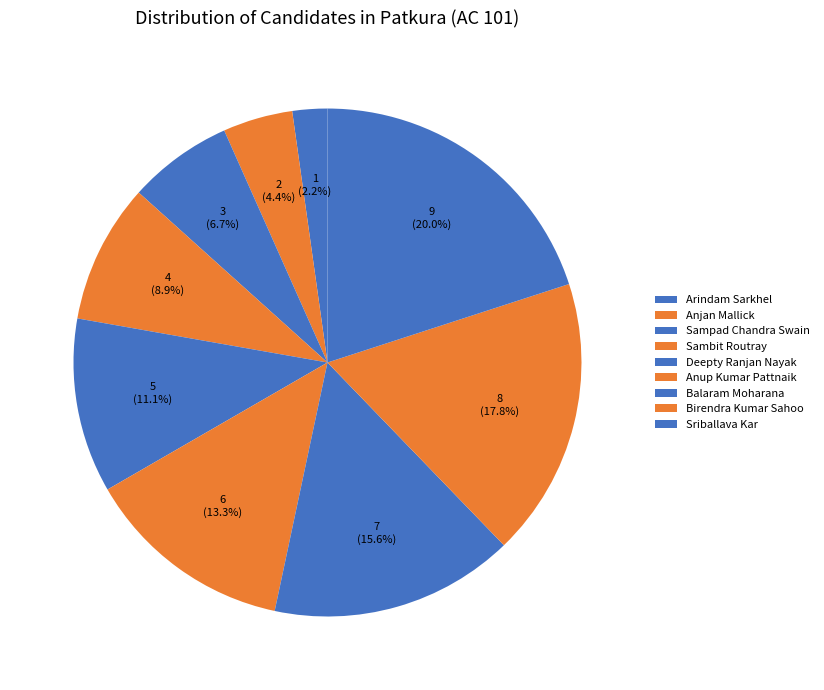

Count the number of slices in the pie.

9